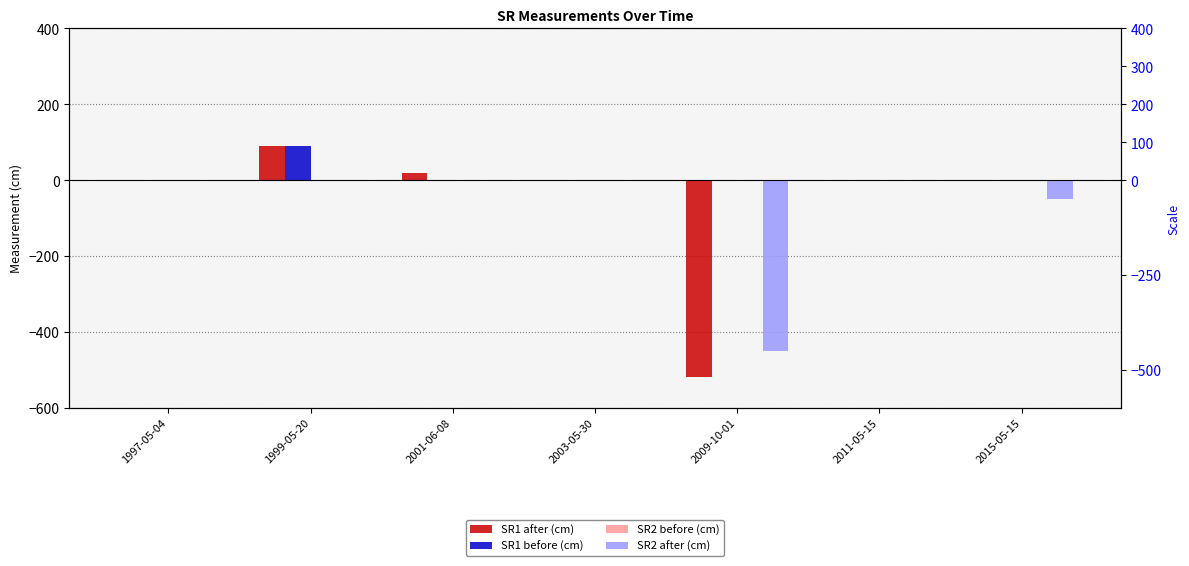

Rank the categories by SR1 after (cm) value from highest to lowest.

1999-05-20, 2001-06-08, 1997-05-04, 2003-05-30, 2011-05-15, 2015-05-15, 2009-10-01